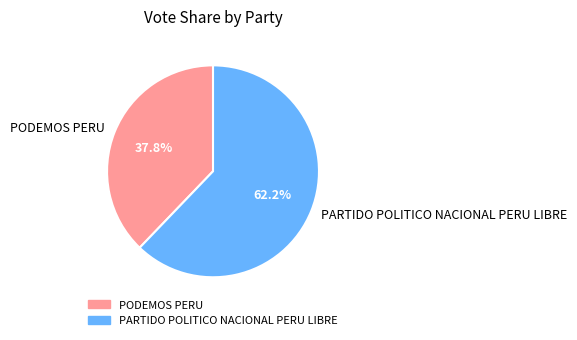

Rank the categories by value from highest to lowest.

PARTIDO POLITICO NACIONAL PERU LIBRE, PODEMOS PERU